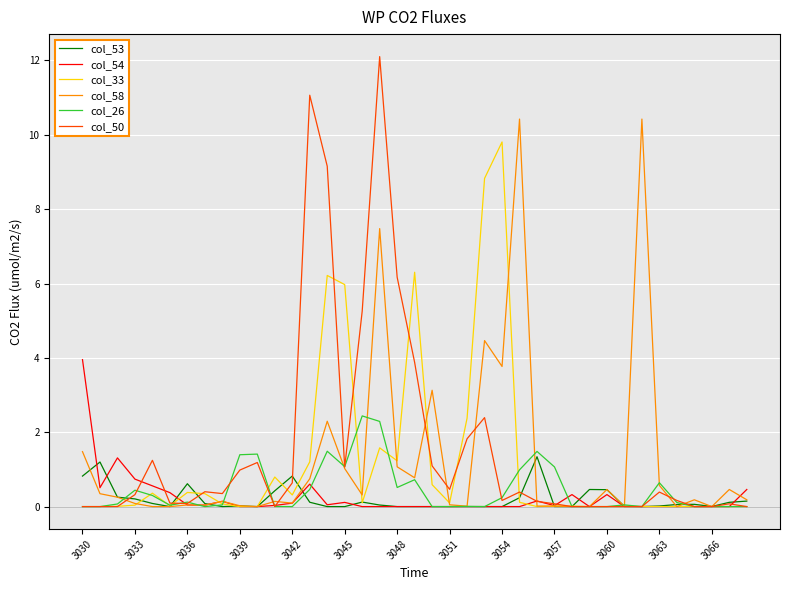

What is the sum of all col_53 values?

7.7